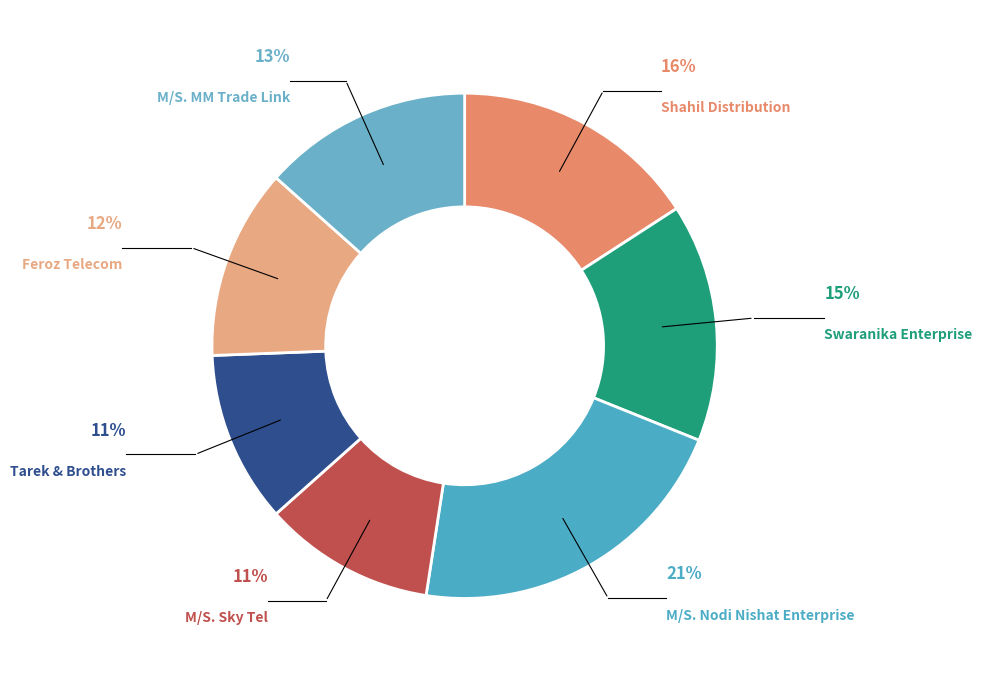

Which category has the biggest portion of the pie?

M/S. Nodi Nishat Enterprise